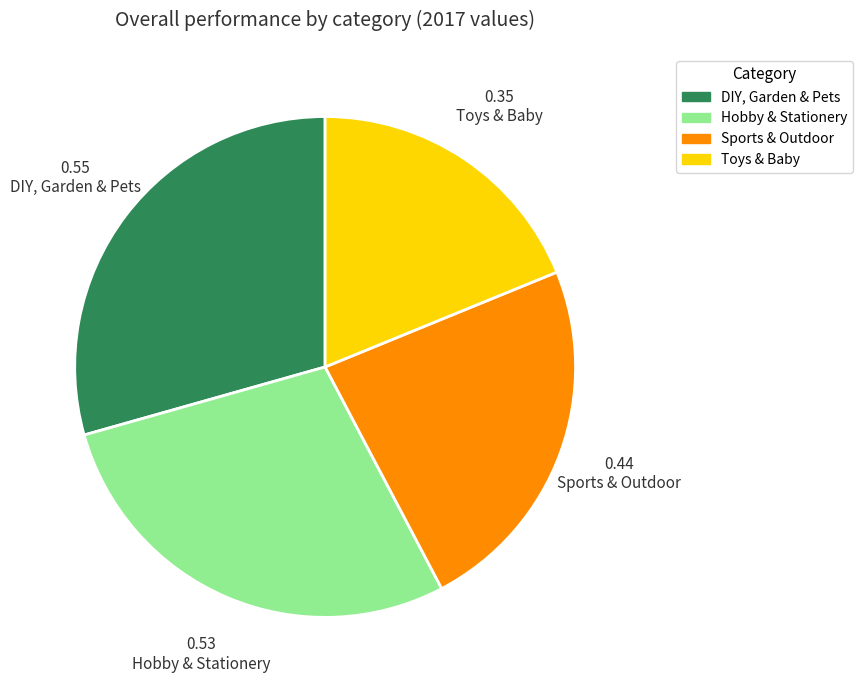

What is the largest slice in the pie chart?

DIY, Garden & Pets